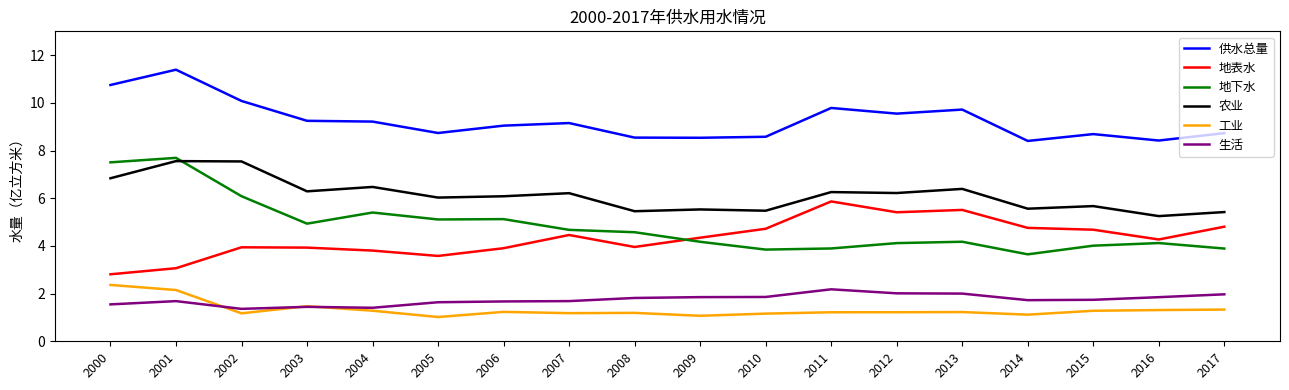

What is the lowest value of the 地表水 series?

2.8